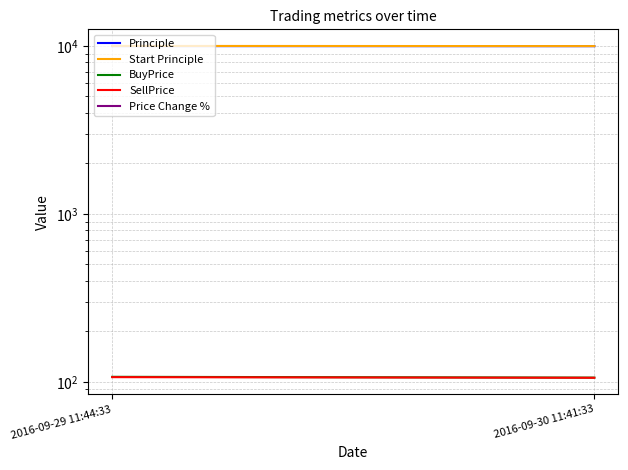

How many lines are shown in the chart?

5